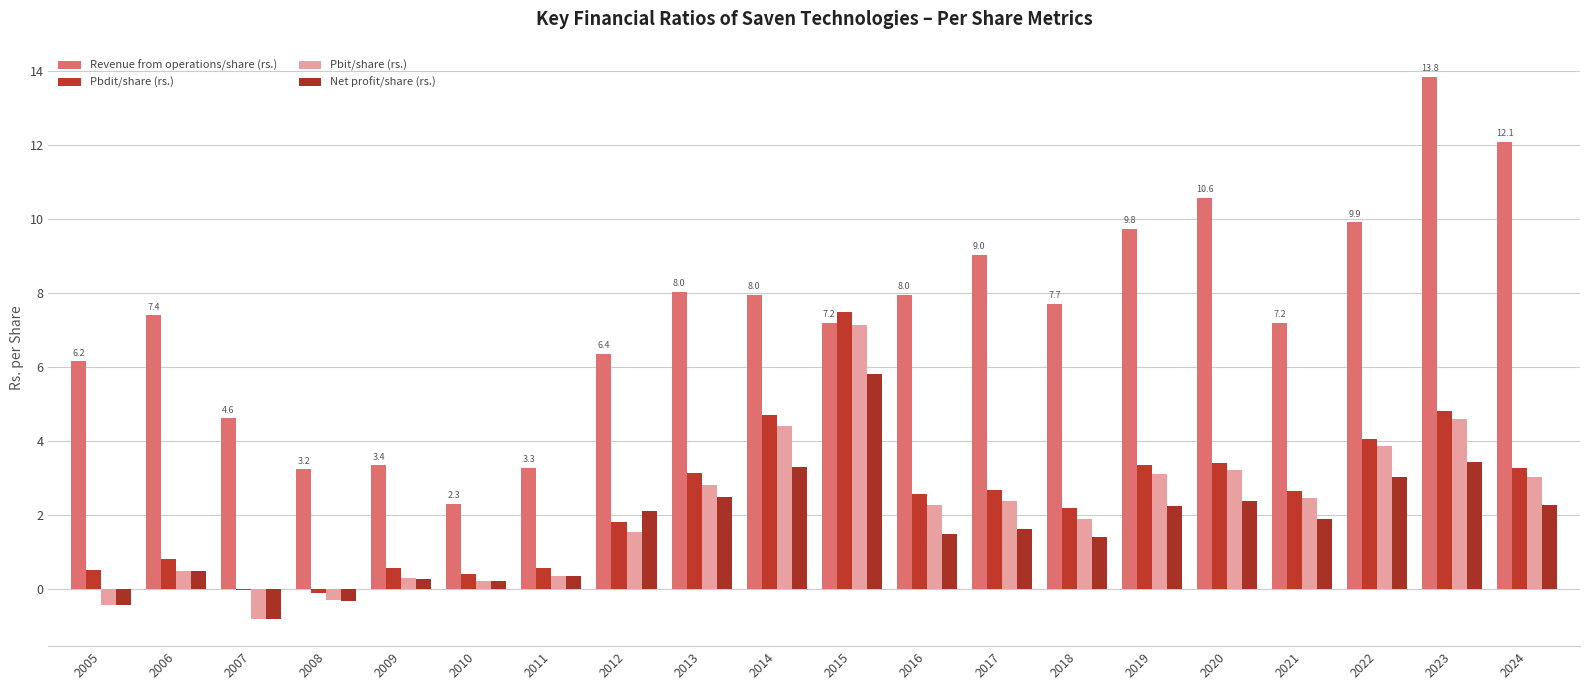

Which category has the highest value in the Net profit/share (rs.) series?

2015